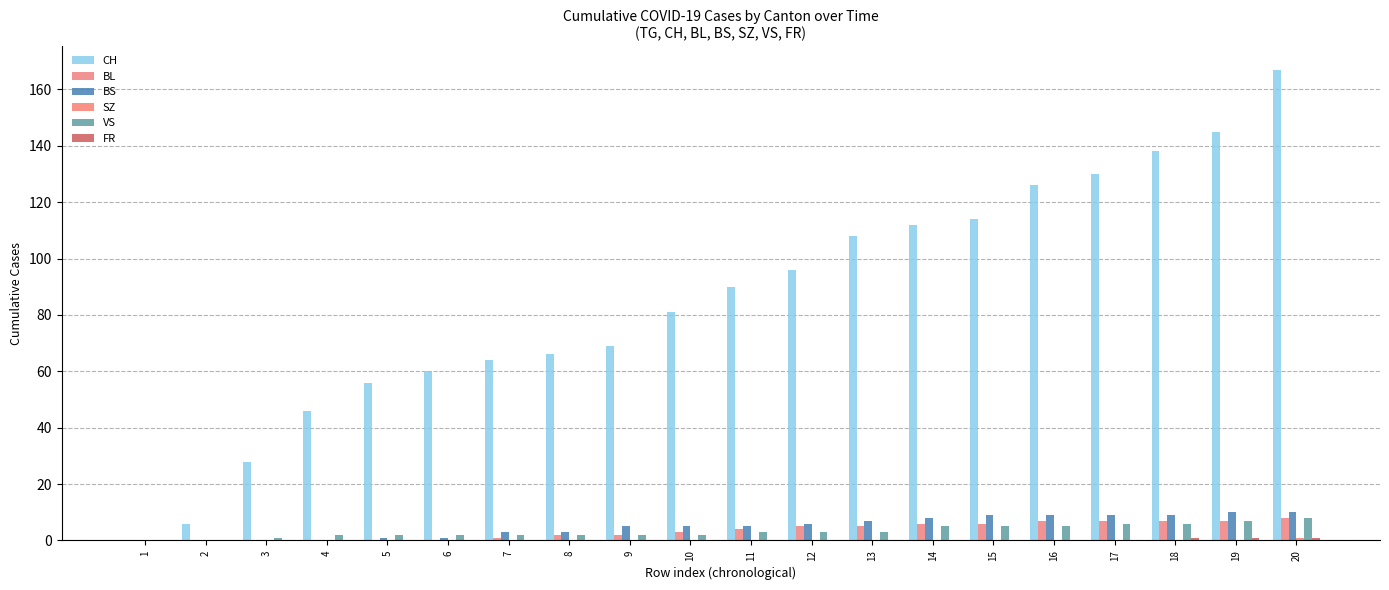

Reading right to left, transcribe all the data shown in this chart.

CH: 167	145	138	130	126	114	112	108	96	90	81	69	66	64	60	56	46	28	6	0
BL: 8	7	7	7	7	6	6	5	5	4	3	2	2	1	0	0	0	0	0	0
BS: 10	10	9	9	9	9	8	7	6	5	5	5	3	3	1	1	0	0	0	0
SZ: 1	0	0	0	0	0	0	0	0	0	0	0	0	0	0	0	0	0	0	0
VS: 8	7	6	6	5	5	5	3	3	3	2	2	2	2	2	2	2	1	0	0
FR: 1	1	1	0	0	0	0	0	0	0	0	0	0	0	0	0	0	0	0	0